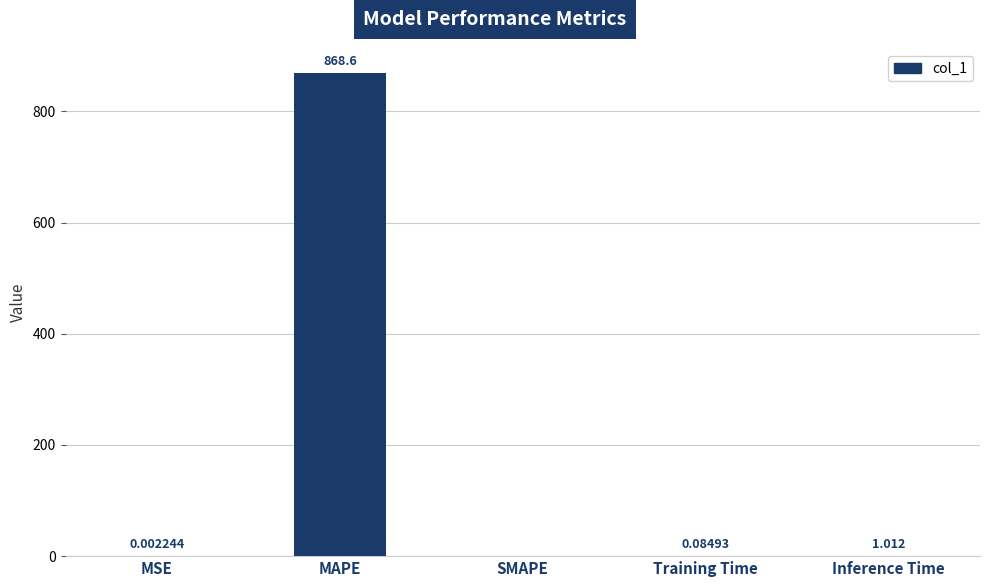

How many data points are above 0?

4